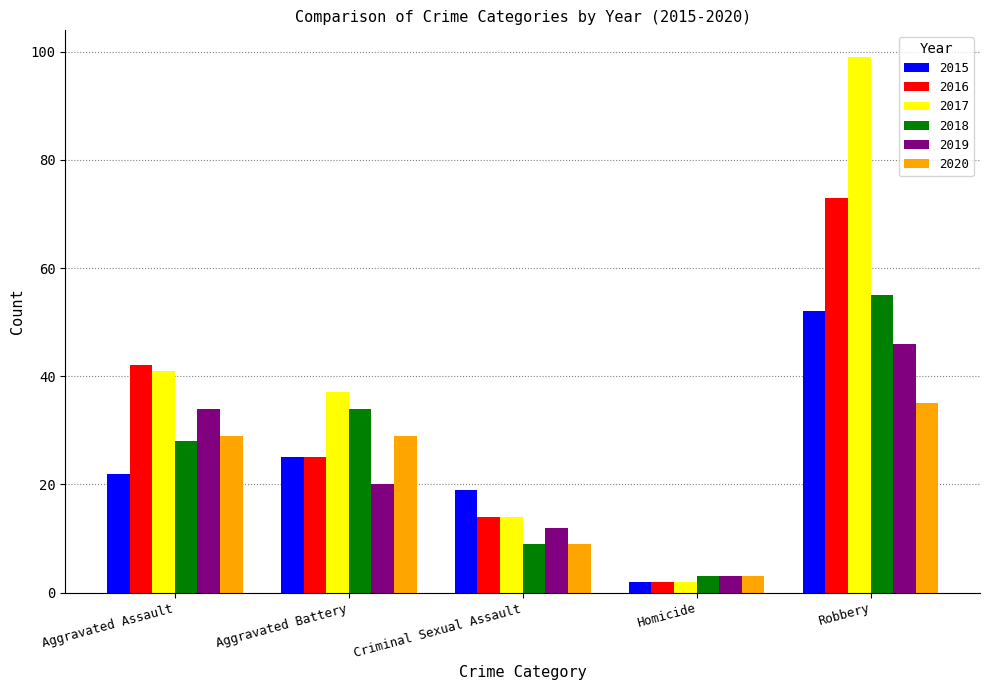

How many values in the 2019 series are below 20?

2